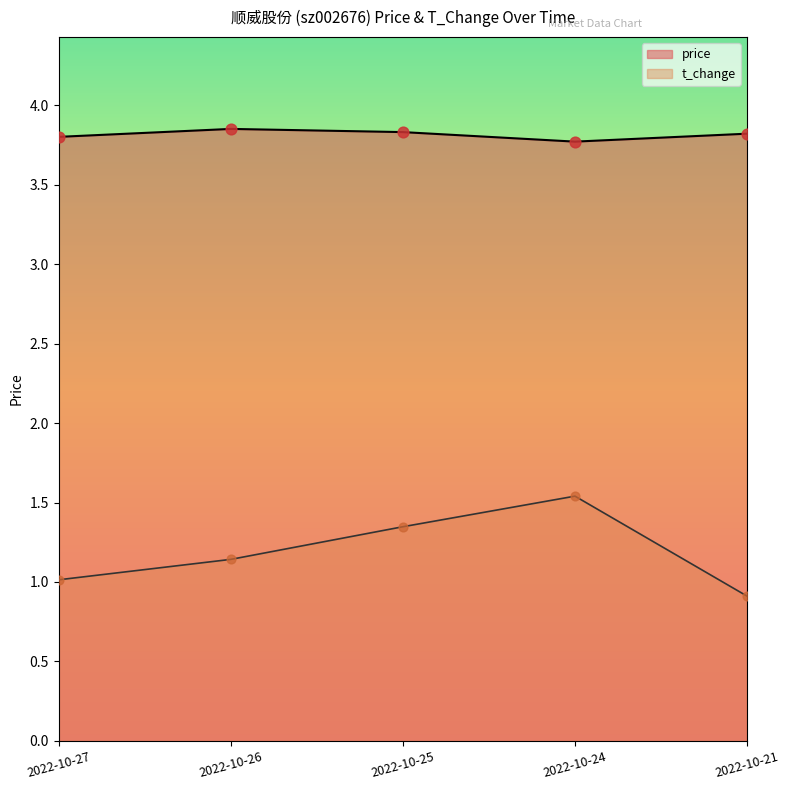

What are all the series names shown in the legend?

price, t_change